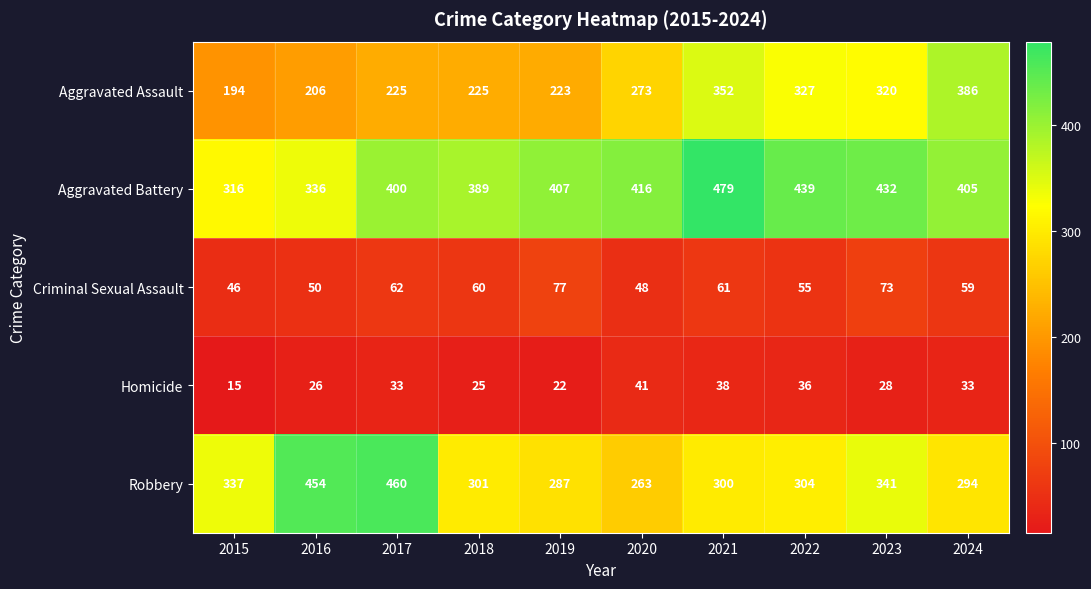

Which category has the highest value across all series?

2021